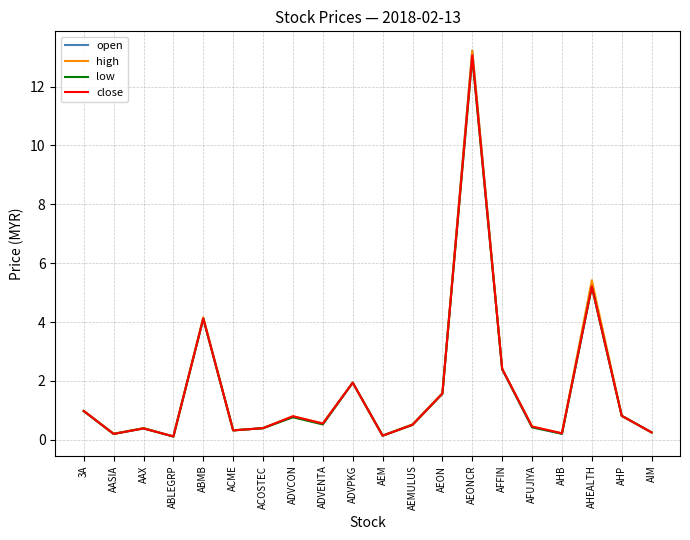

How many interior local valleys does the low series have?

6